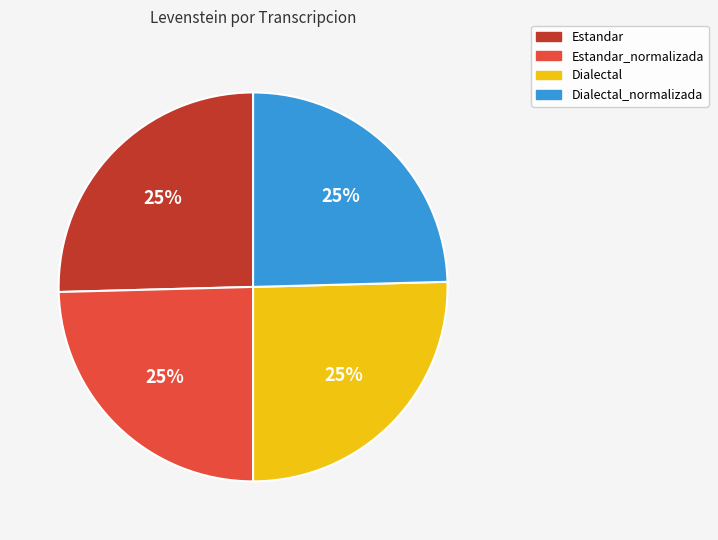

Is there a majority slice in this chart?

No